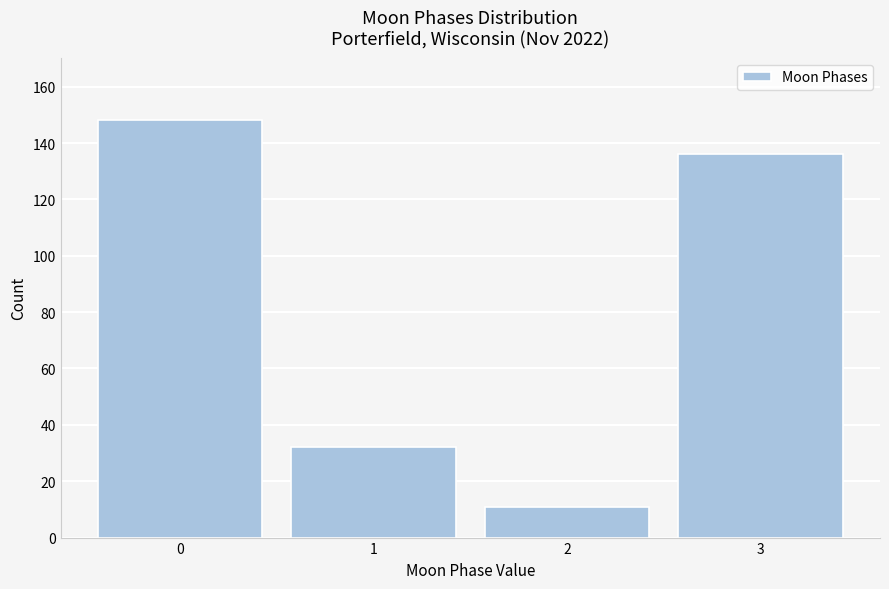

Reading left to right, what are all the values shown in this chart?

0=148	1=32	2=11	3=136